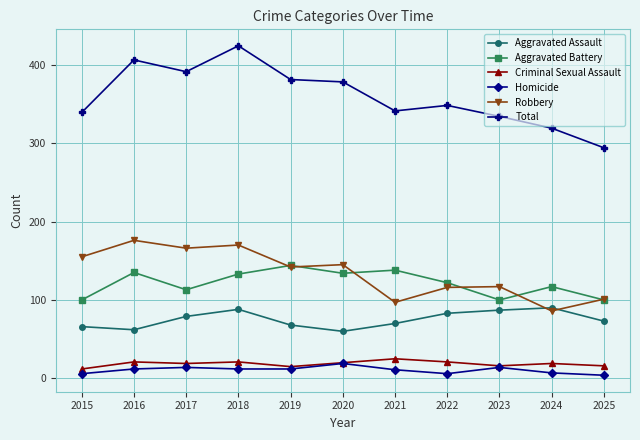

What is the total value across all series at 2019?

762